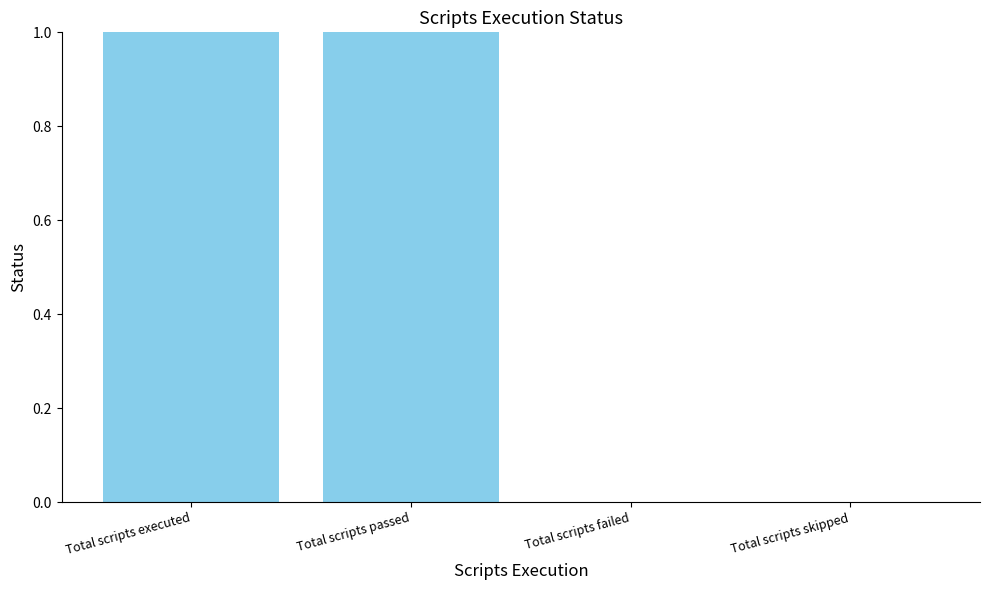

What is the change in value from Total scripts passed to Total scripts failed?

-1